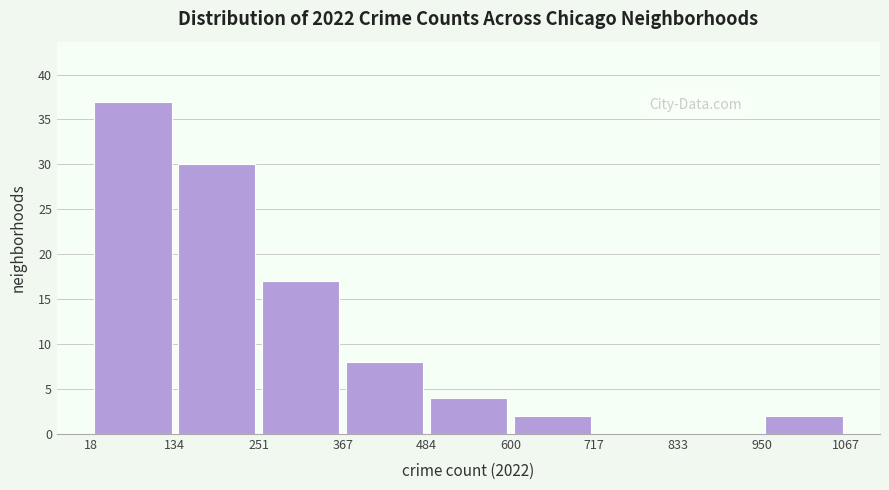

Which range on the x-axis has the tallest bar?

18 to 134